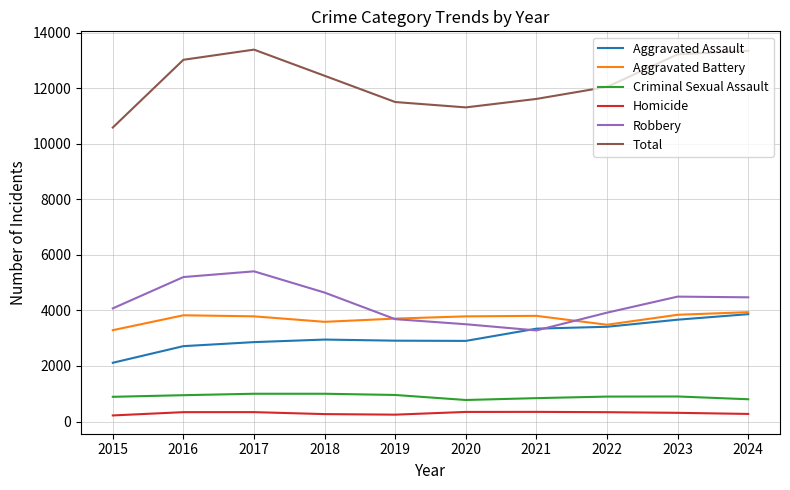

What is the total value across all series at 2019?

23018